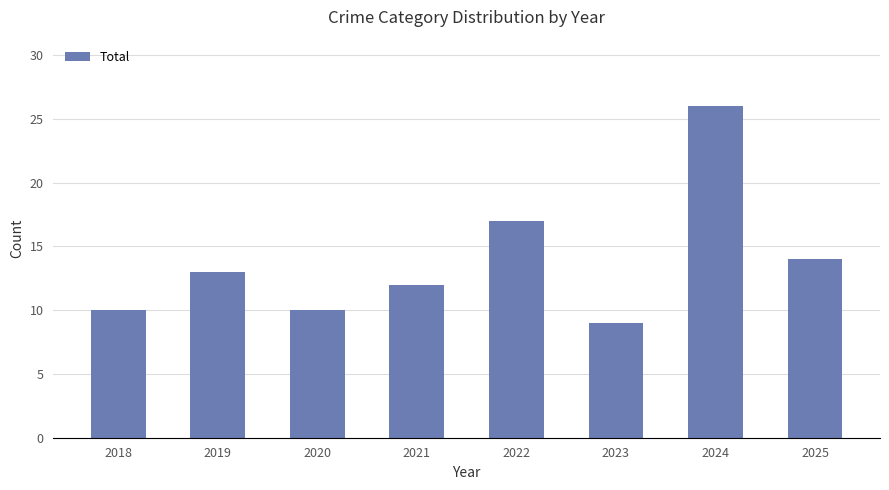

Reading left to right, extract all data points from this chart.

2018=10	2019=13	2020=10	2021=12	2022=17	2023=9	2024=26	2025=14